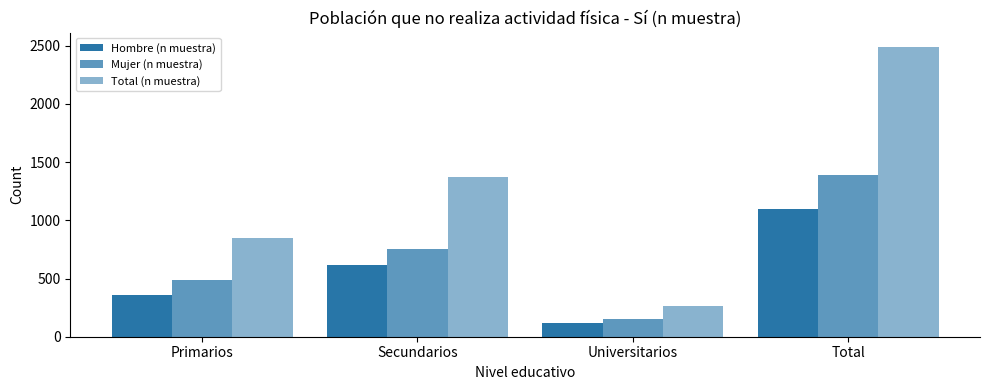

The value of Hombre (n muestra) at Primarios is 359. True or false?

True